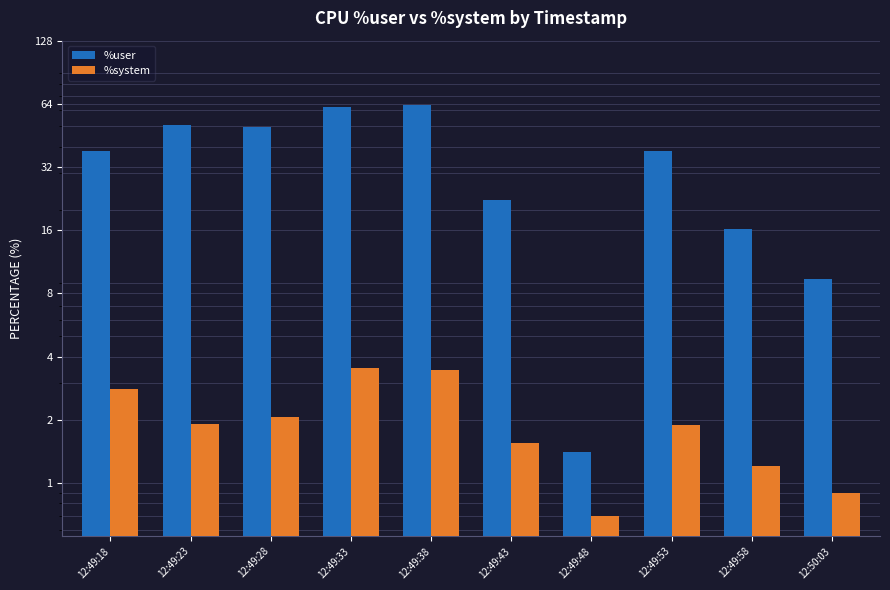

What is the lowest value of the %system series?

0.7